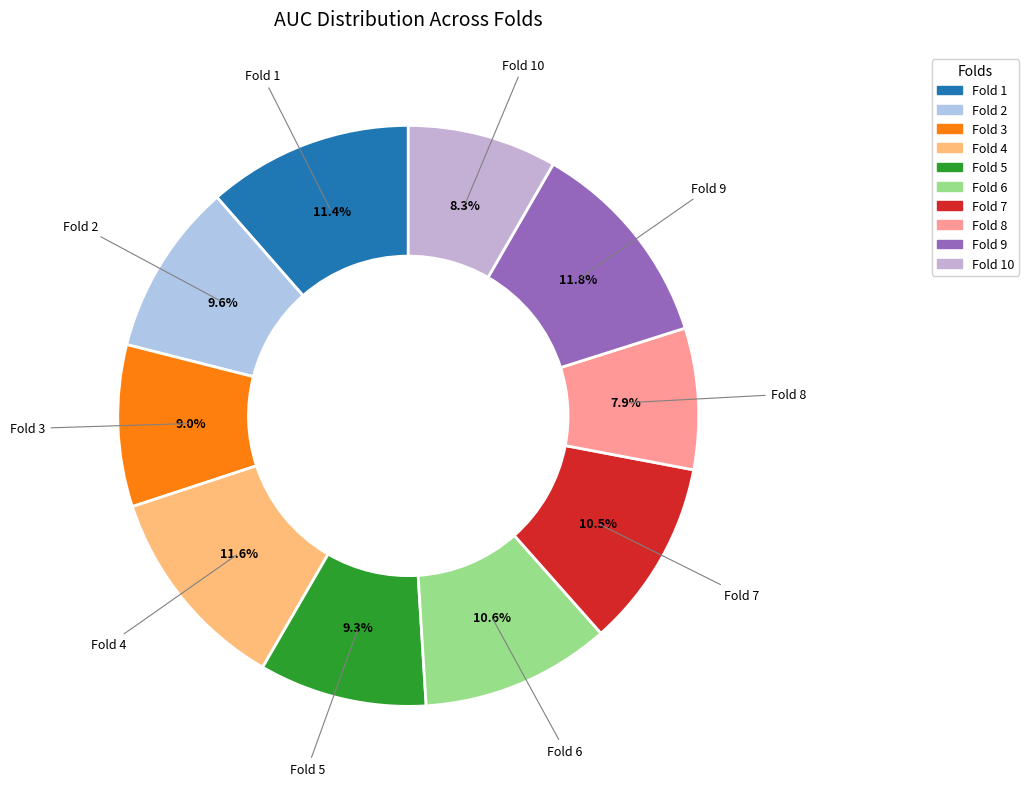

How many slices are in this pie chart?

10